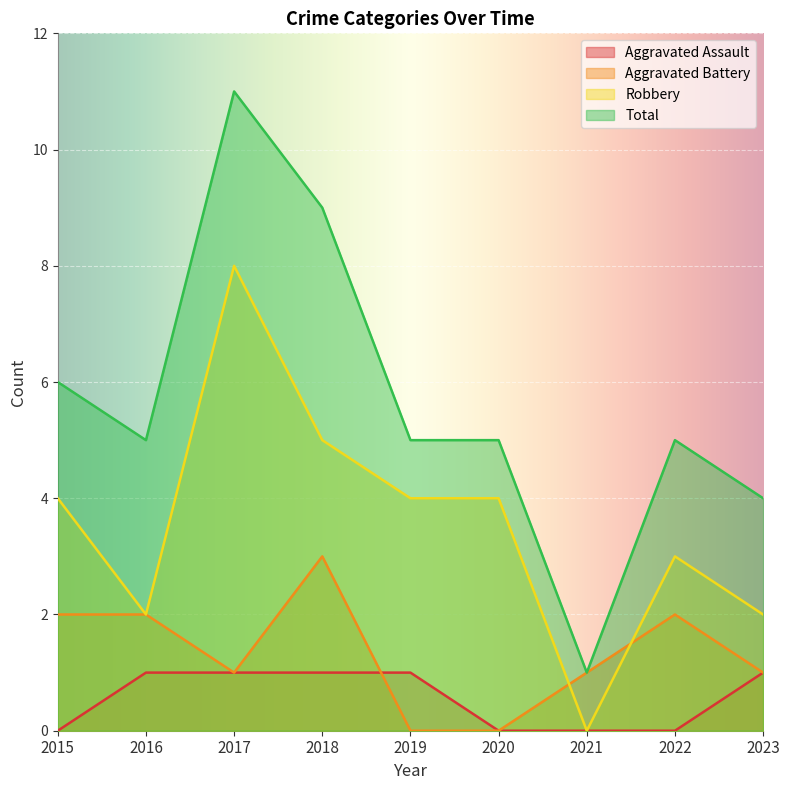

At how many categories does at least one series exceed 0?

9